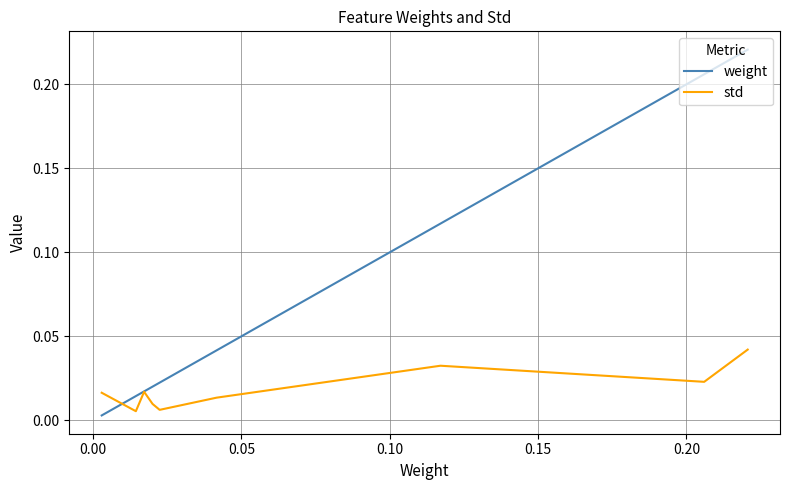

How many lines are shown in the chart?

2